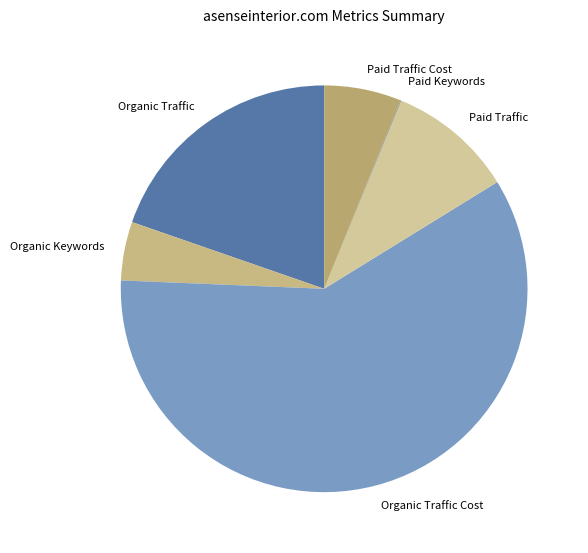

Do Paid Traffic and Organic Traffic together represent more than half of the pie?

No